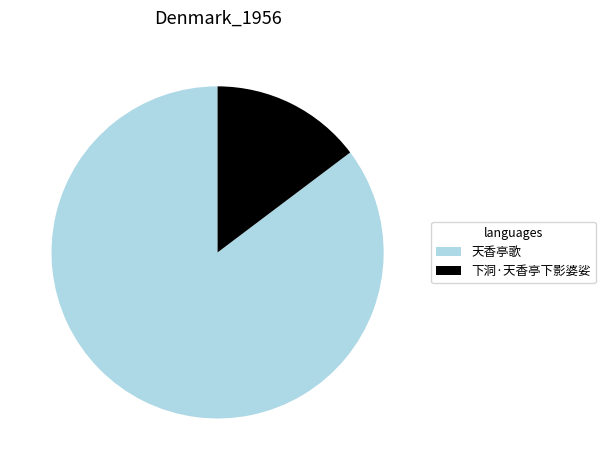

The 天香亭歌 slice represents 94% of the pie. True or false?

False